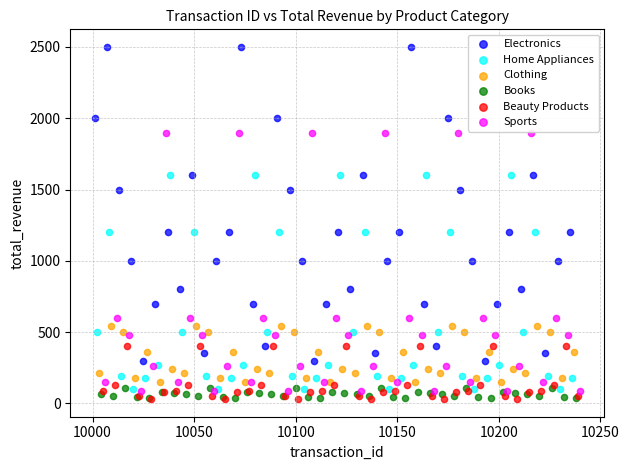

Which series reaches the maximum Y coordinate?

Electronics